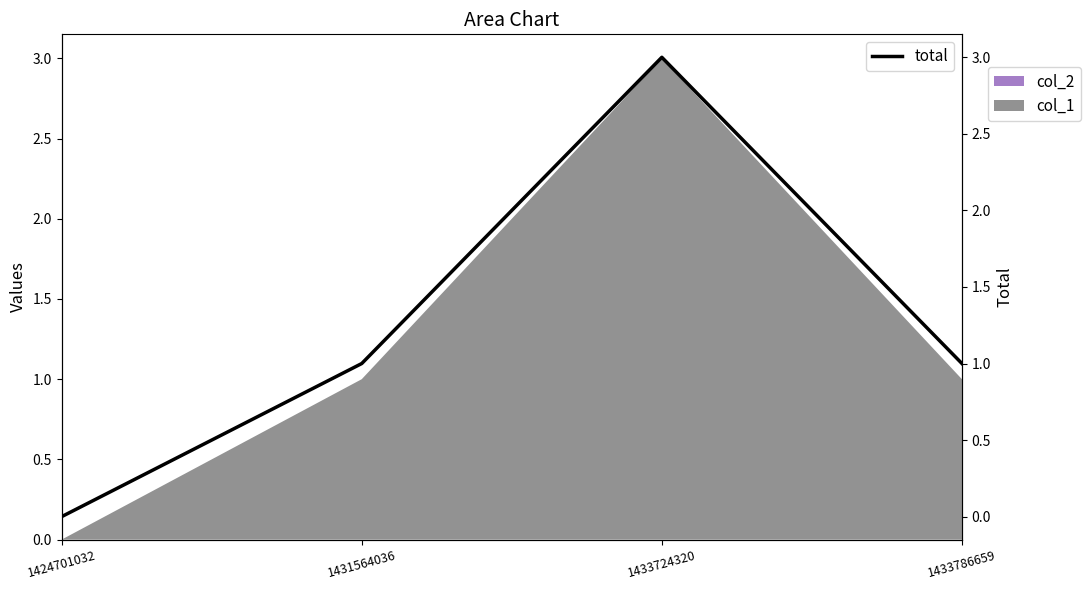

At which label is the value closest to 1?

1431564036